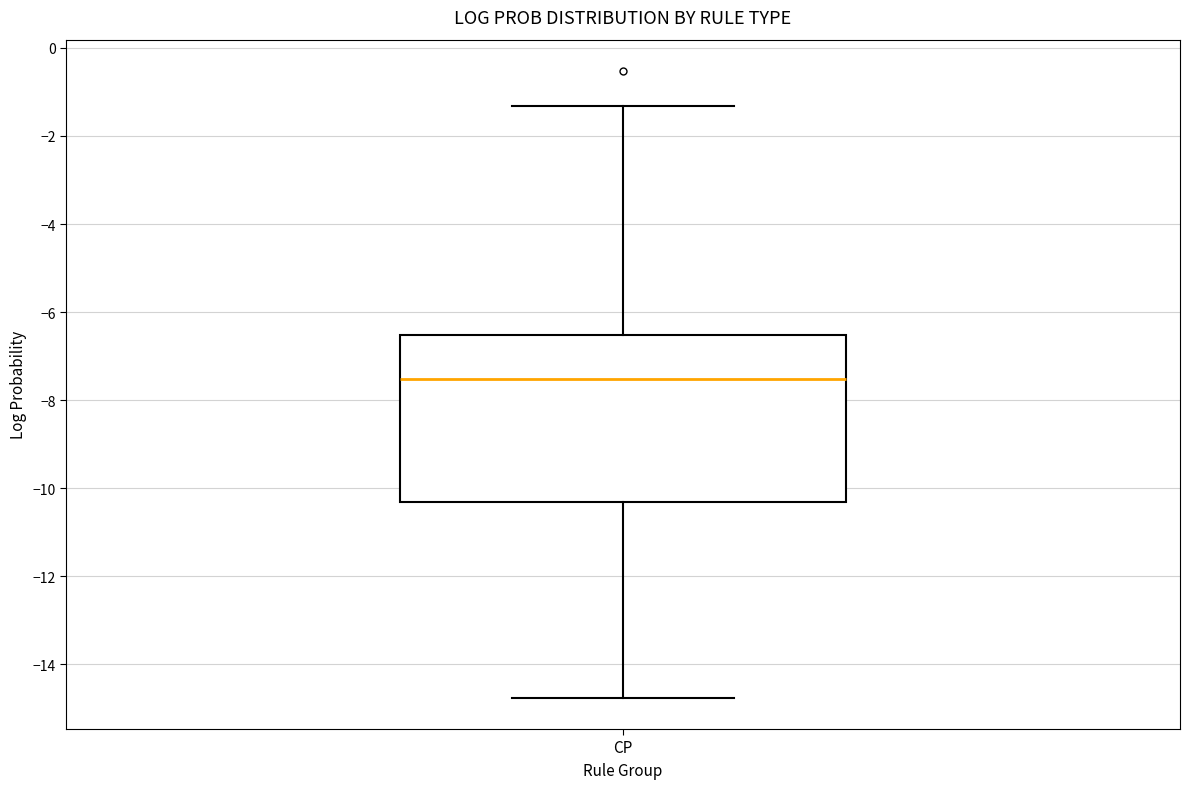

Read this box plot against the y-axis: the position of the median line, the range covered by the box, and the ends of both whiskers. The values are not printed on the chart, so give them approximately, as read against the axis.

median -7.6, box -10.2 to -6.6, whiskers -14.8 to -1.4